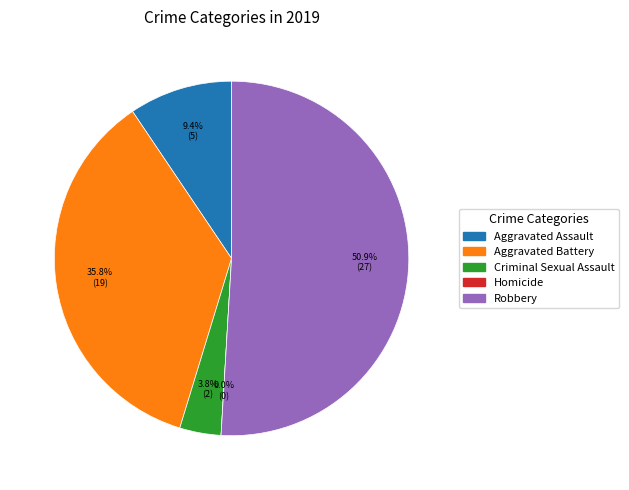

What is the majority slice?

Robbery